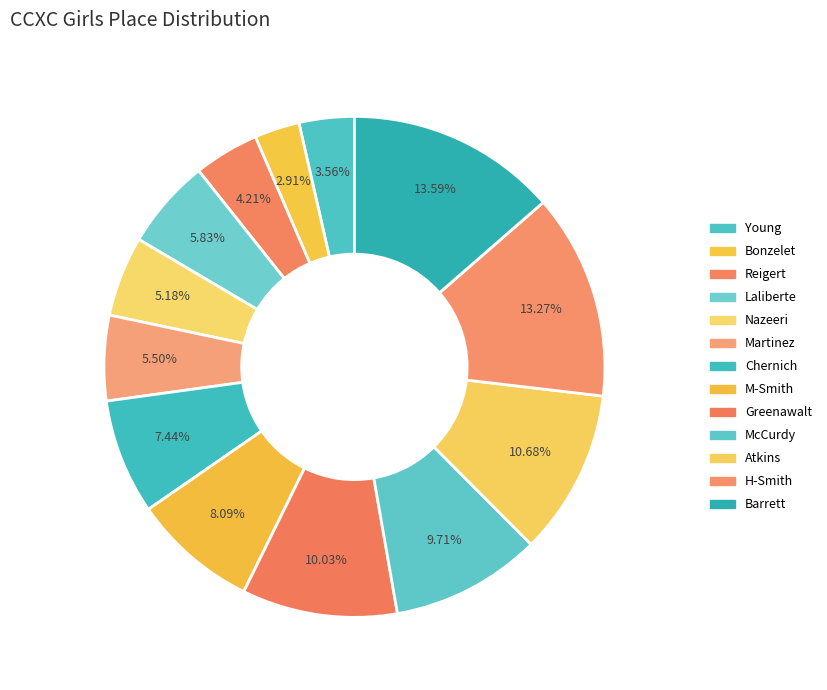

Does Chernich represent more than half of the total?

No